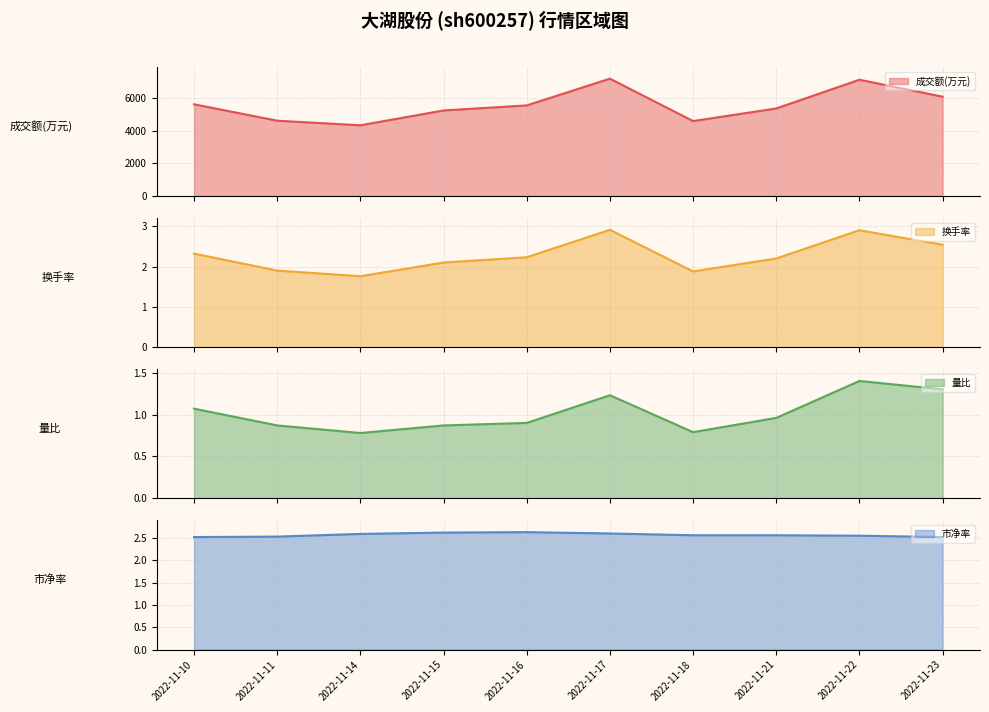

True or false: 换手率 has a value of 1.9 at 2022-11-11.

True